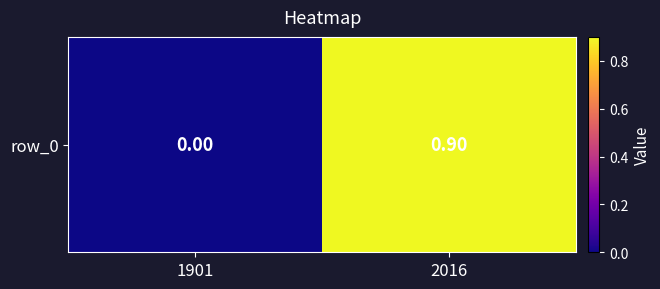

At which label is the value closest to 0?

1901